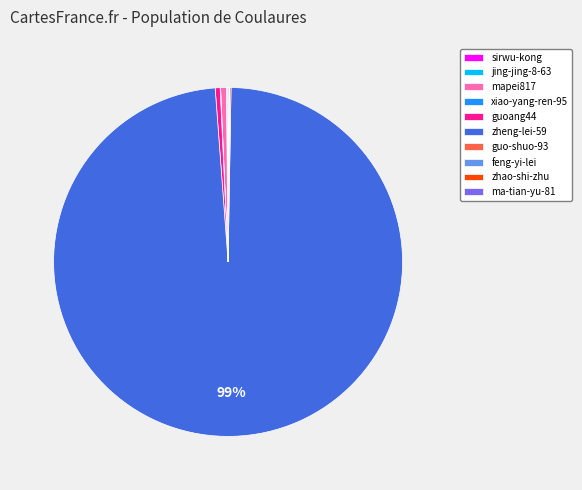

Is the sum of mapei817 and guoang44 greater than half?

No